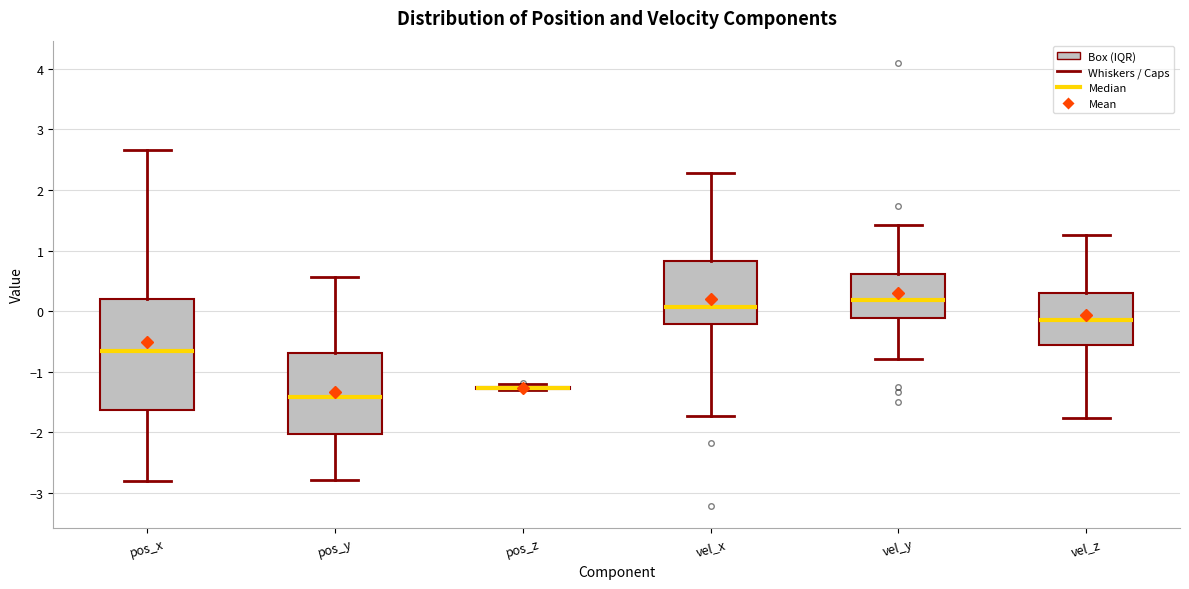

Reading left to right, transcribe this box plot: for each box, give where its median line is, the range the box spans, and where its two whiskers end, as read against the y-axis. The values are not printed on the chart, so give them approximately, as read against the axis.

pos_x: median -0.7, box -1.6 to 0.2, whiskers -2.8 to 2.7
pos_y: median -1.4, box -2.0 to -0.7, whiskers -2.8 to 0.6
pos_z: box collapsed to a line at -1.3, whiskers -1.3 to -1.2
vel_x: median 0.1, box -0.2 to 0.8, whiskers -1.7 to 2.3
vel_y: median 0.2, box -0.1 to 0.6, whiskers -0.8 to 1.4
vel_z: median -0.1, box -0.6 to 0.3, whiskers -1.8 to 1.3